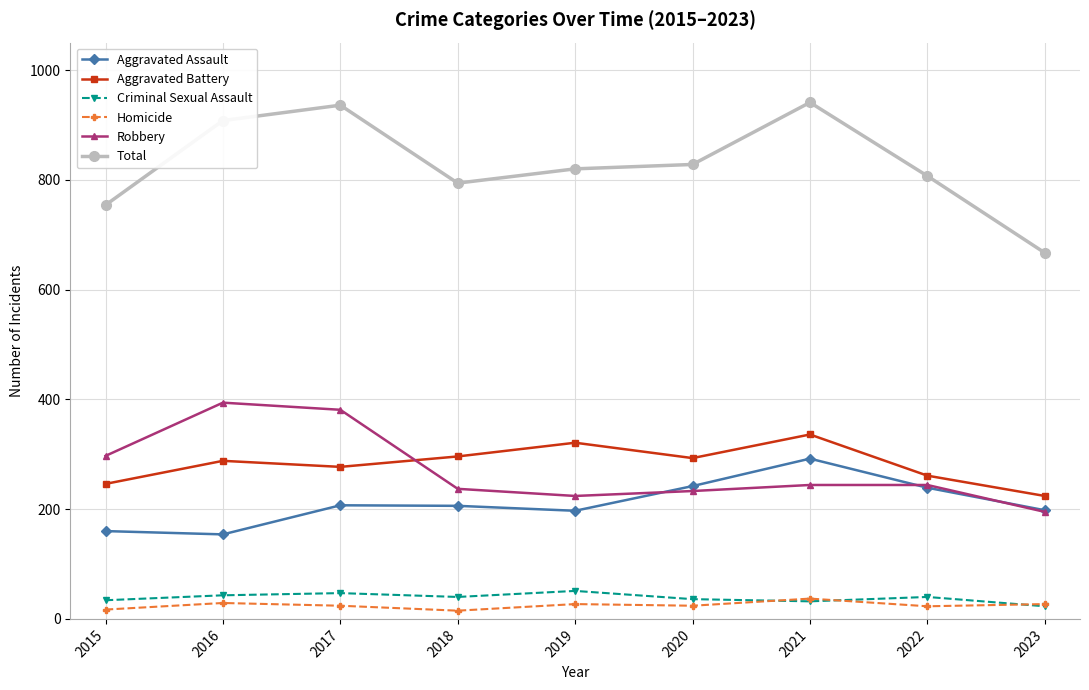

At how many categories does at least one series exceed 678?

8